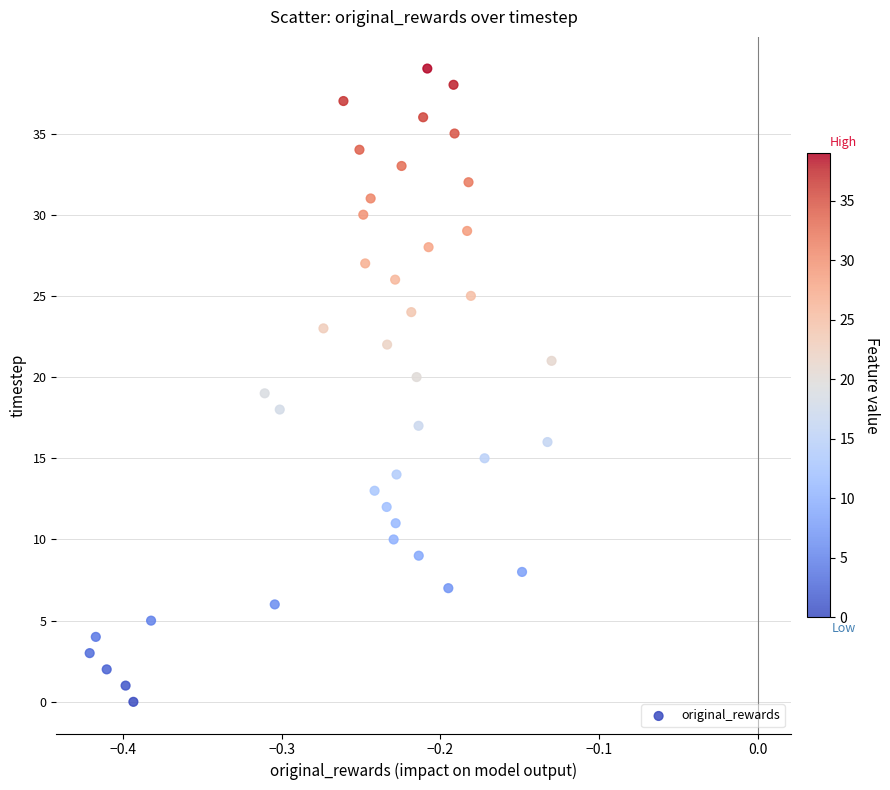

What is the range of Y values (max minus min)?

39